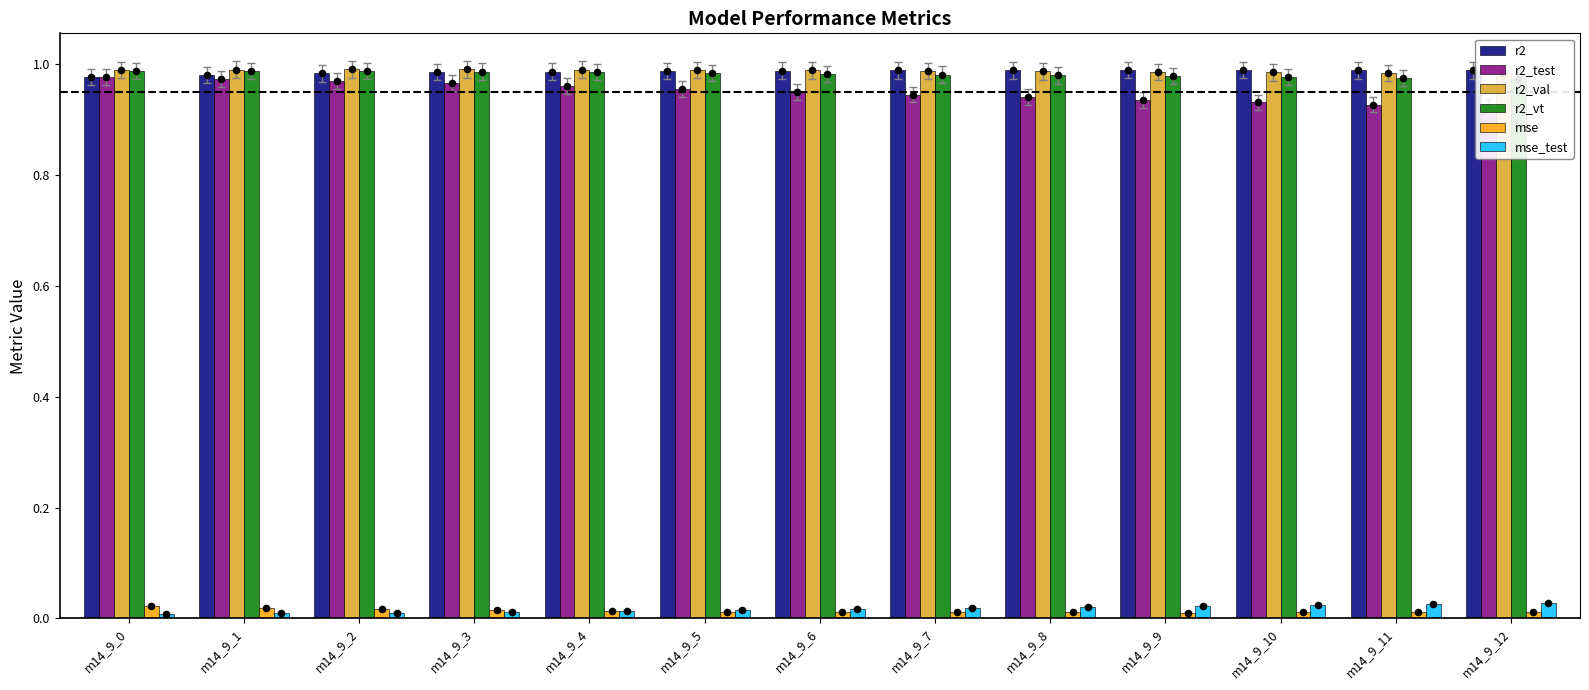

Is the value of mse at m14_9_0 greater than the value of mse_test at m14_9_6?

Yes